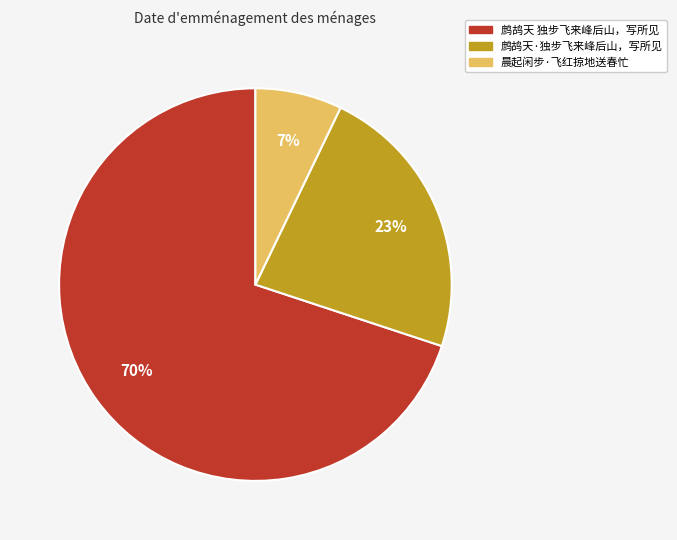

Which slice is the smallest?

晨起闲步·飞红掠地送春忙